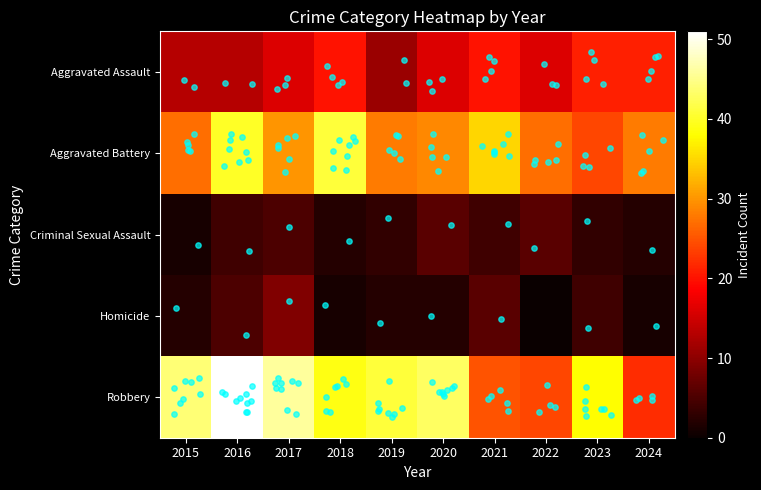

At 2020, list the series in order from largest to smallest.

Robbery, Aggravated Battery, Aggravated Assault, Criminal Sexual Assault, Homicide